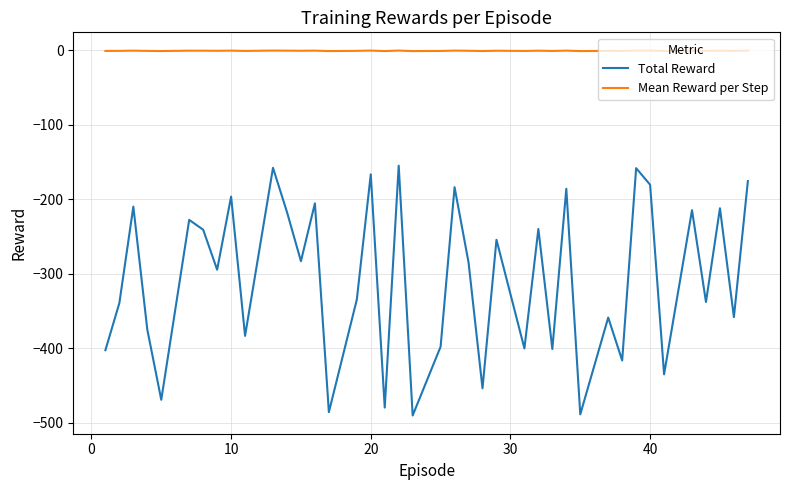

True or false: Mean Reward per Step and Total Reward intersect in this chart.

False